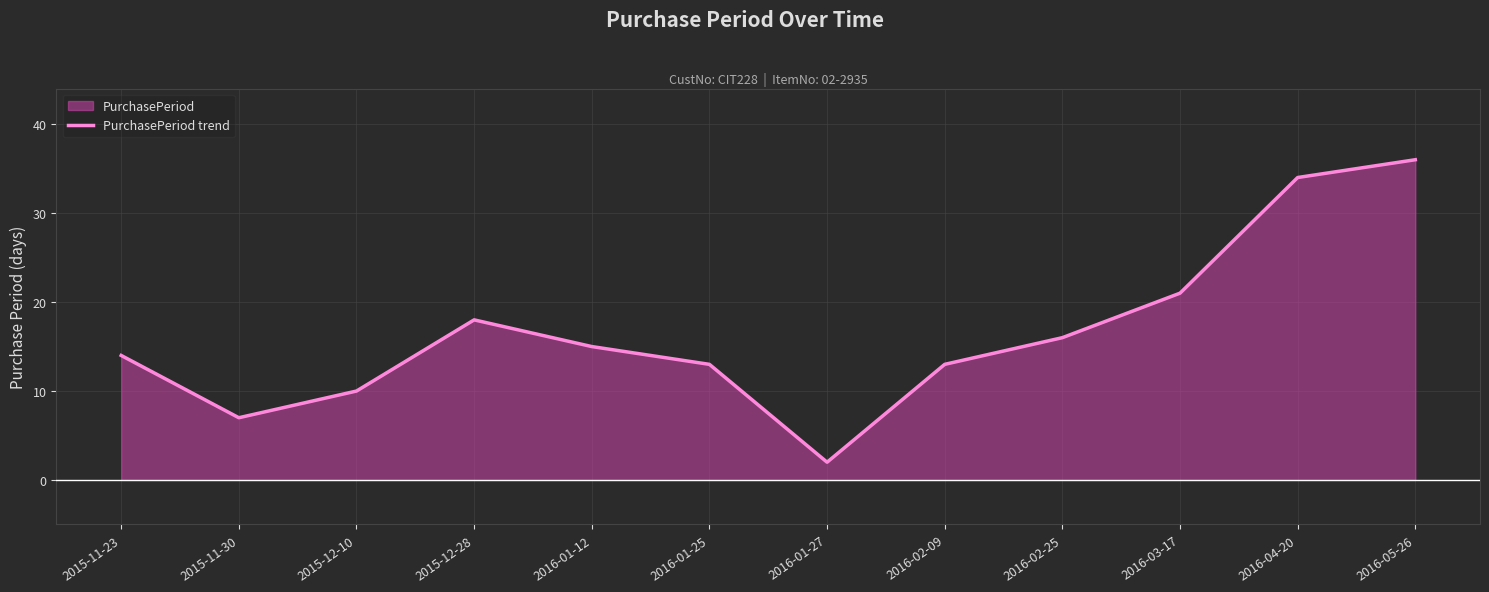

What is the smallest value displayed?

2